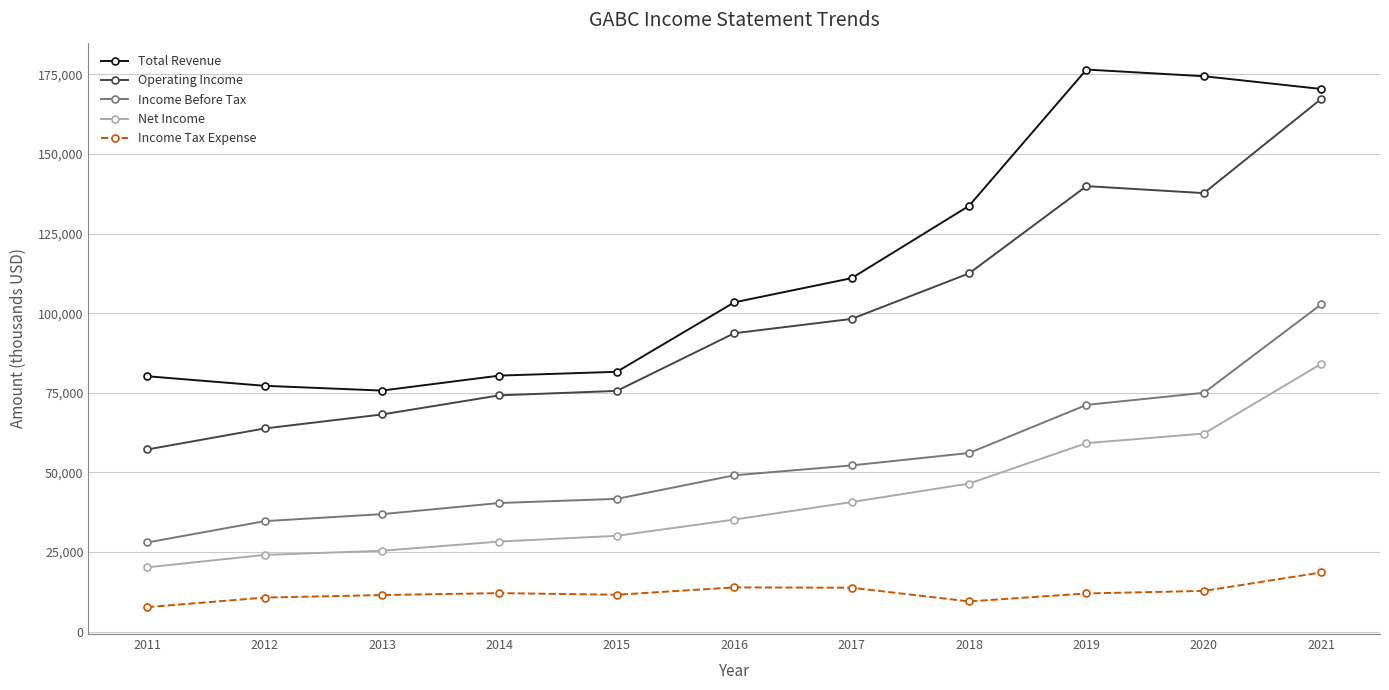

At which category does the chart reach its peak across all series?

2019